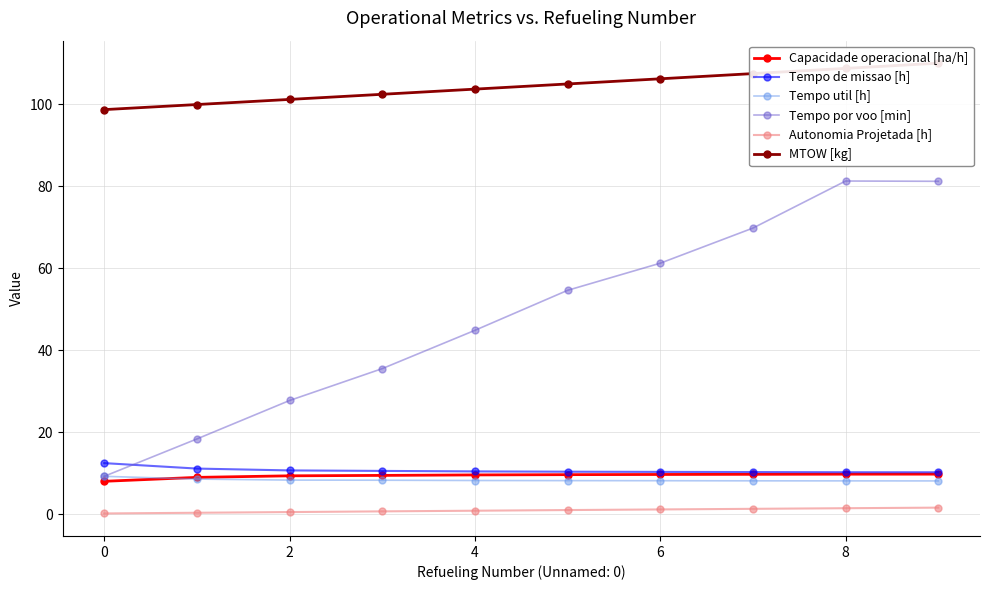

True or false: Tempo de missao [h] and Capacidade operacional [ha/h] intersect in this chart.

False